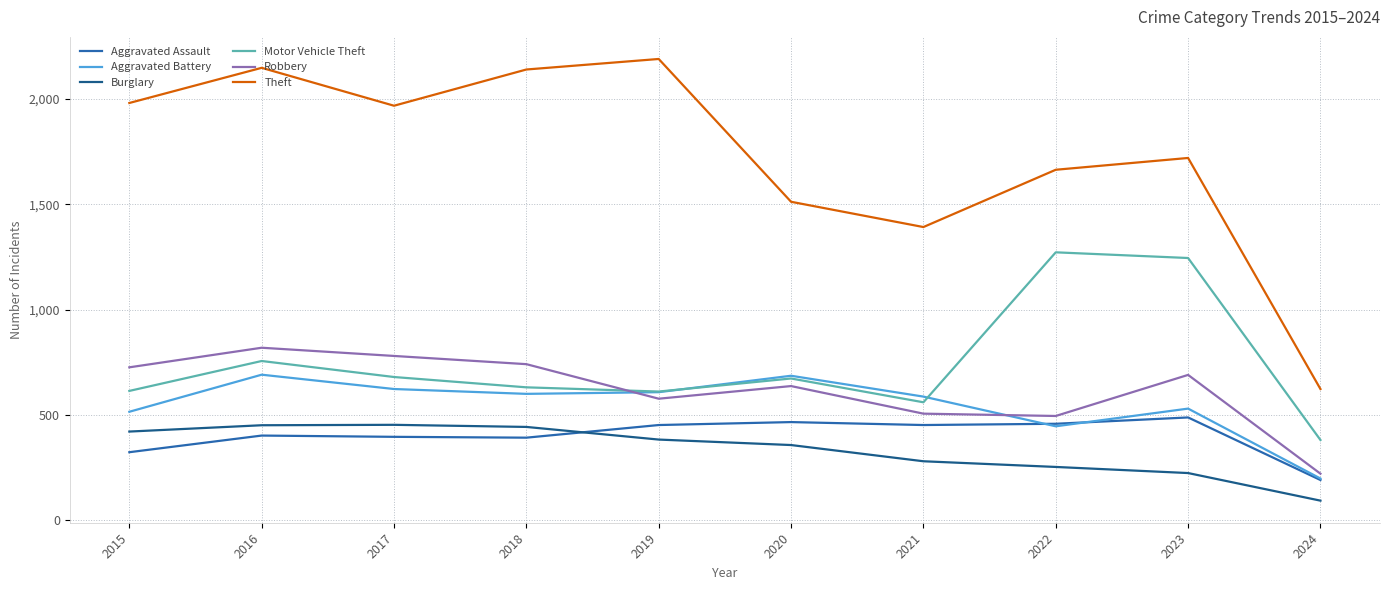

What is the total value across all series at 2018?

4947